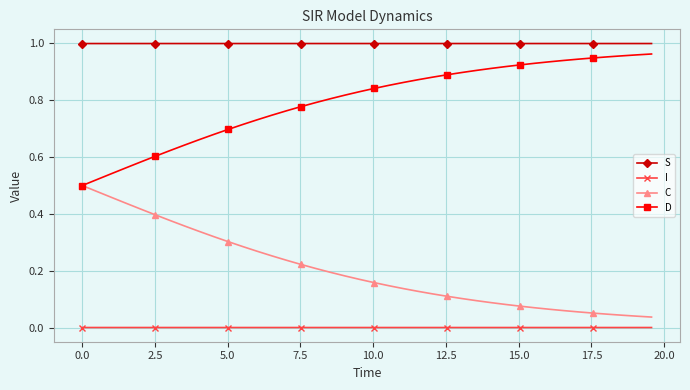

Which series has the largest total across all categories?

S